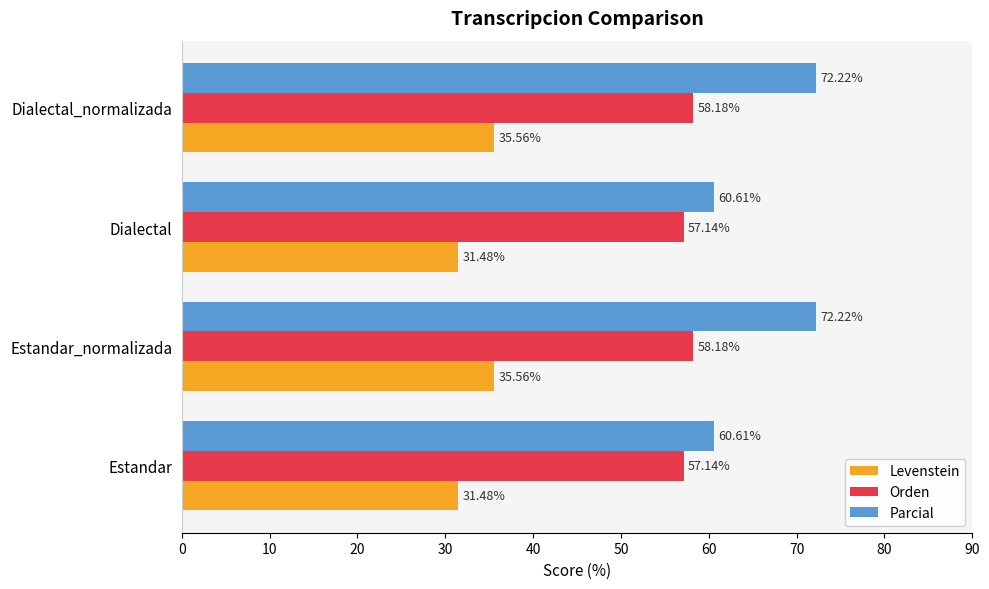

Which series has the largest total across all categories?

Parcial